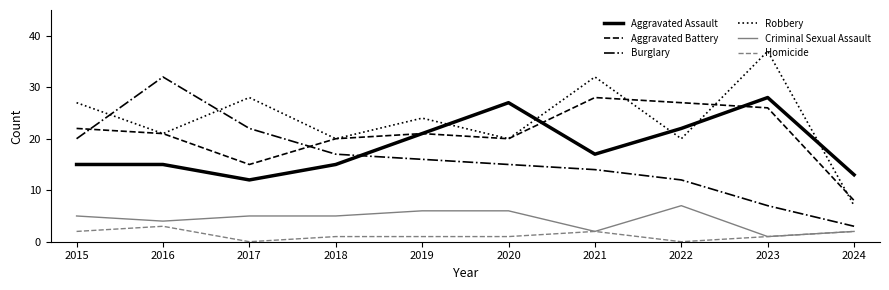

Which category has the highest value in the Burglary series?

2016